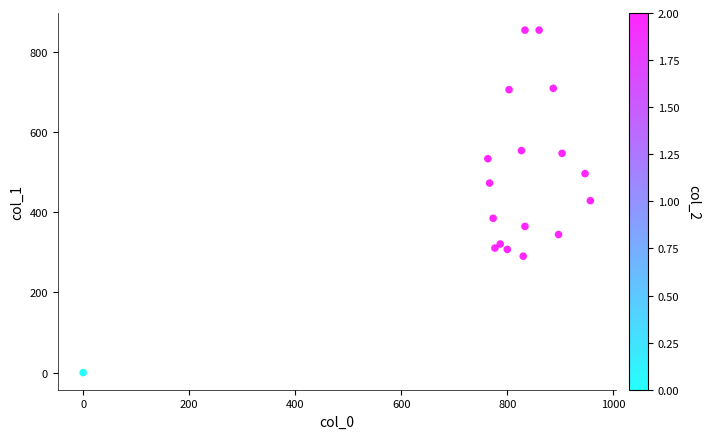

What is the range of Y values (max minus min)?

853.9